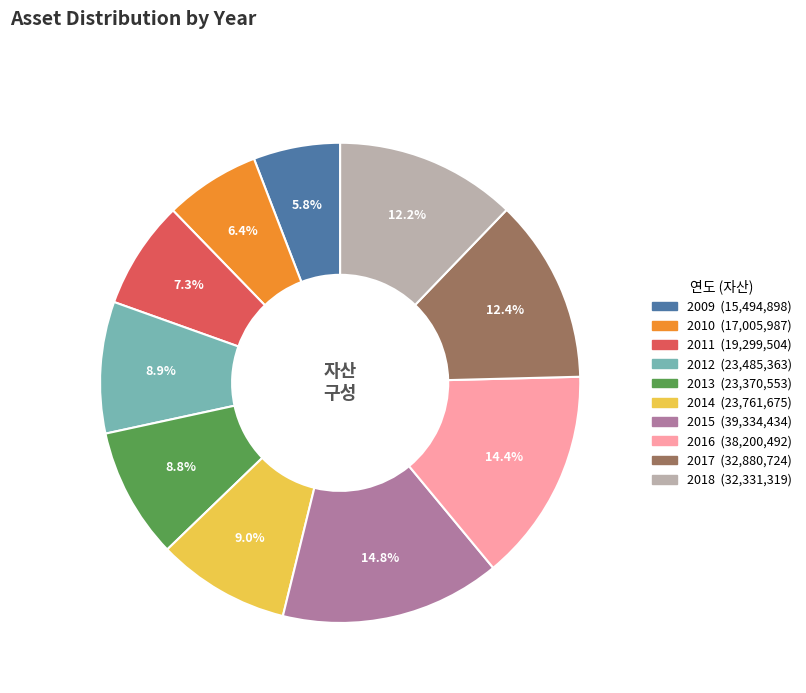

Is it true that 2009 is 1% of the pie?

False